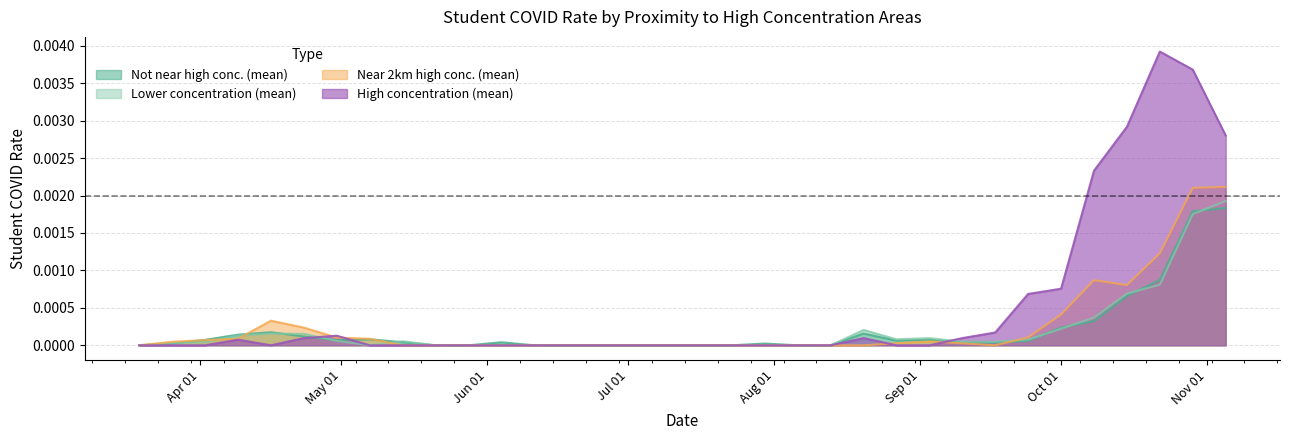

Between 2020-07-02 and 2020-07-09, which series saw the biggest shift?

not_near_high_conc_student_mean